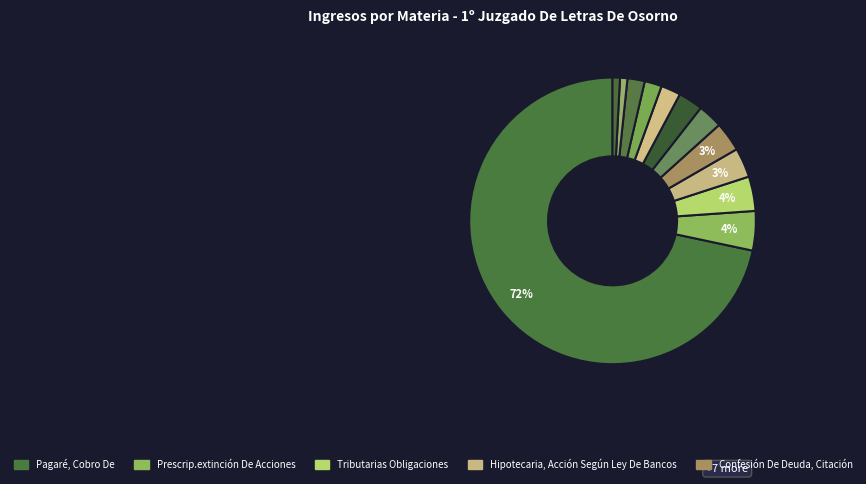

How many segments does this pie chart have?

12